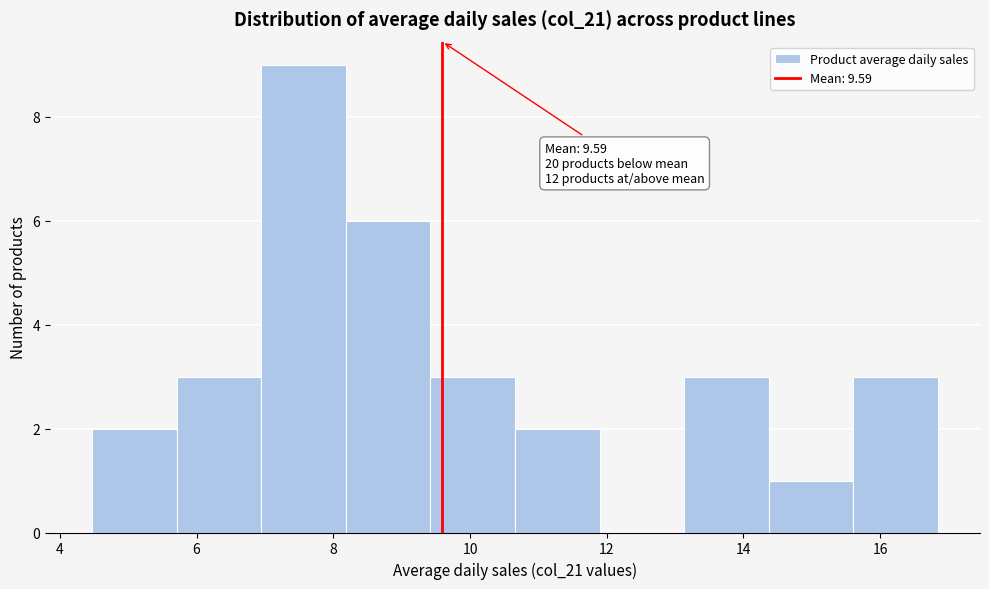

Which range on the x-axis has the tallest bar?

7.0 to 8.2